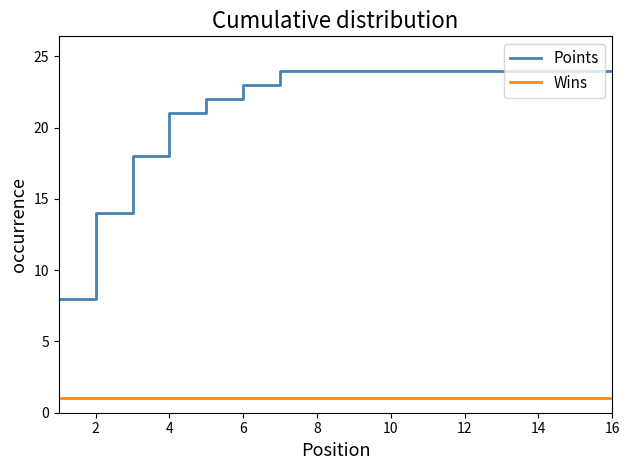

What is the sum of all Points values?

346